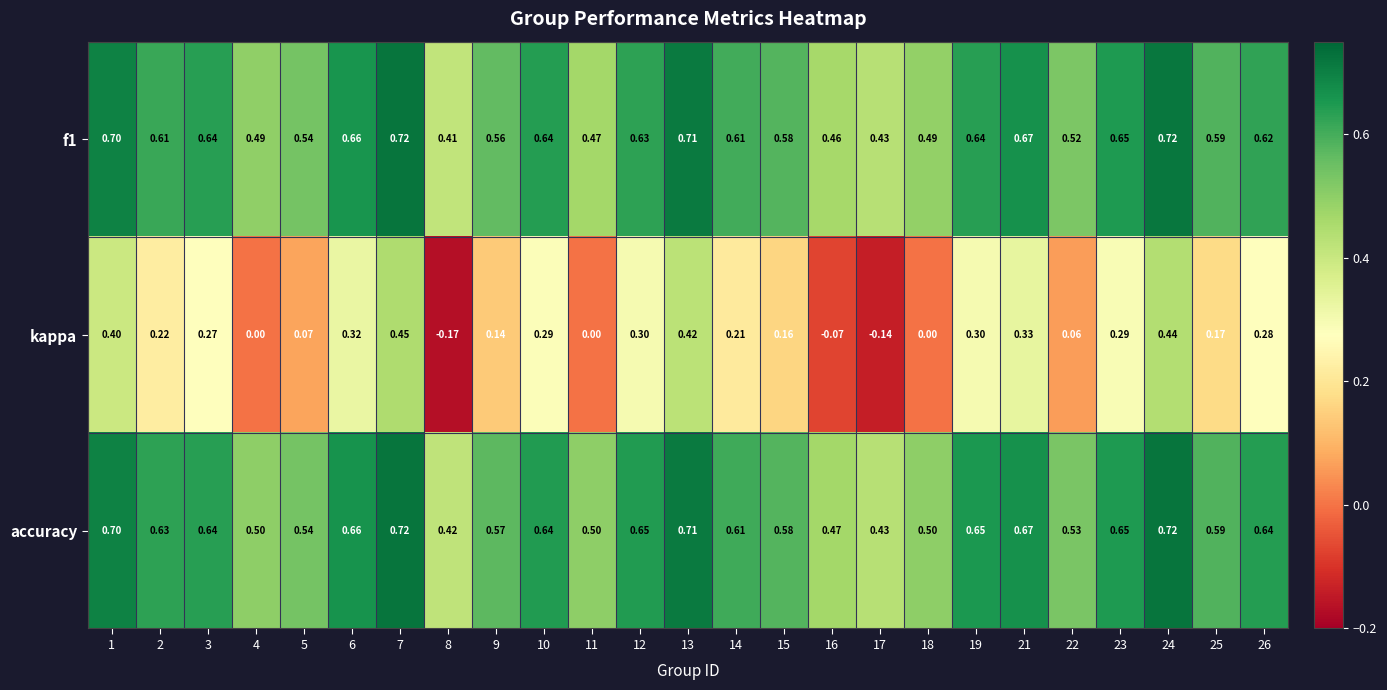

Between 3 and 7, which series saw the biggest shift?

kappa